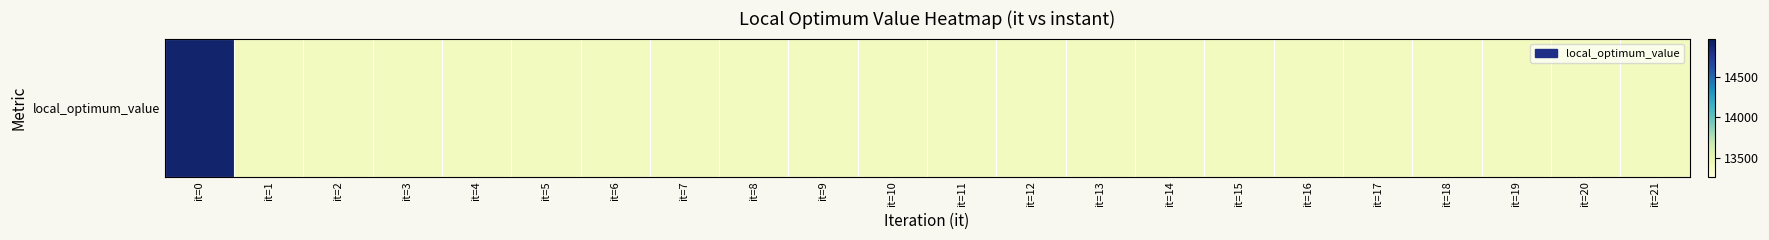

Read the value at it=21, to the nearest 50.

13400